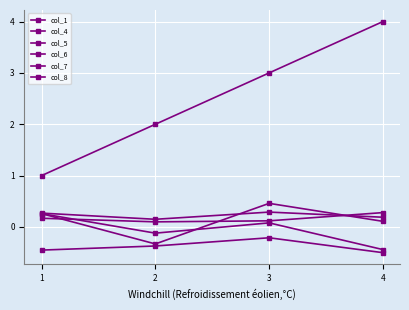

At which category does col_5 reach its first local valley?

2